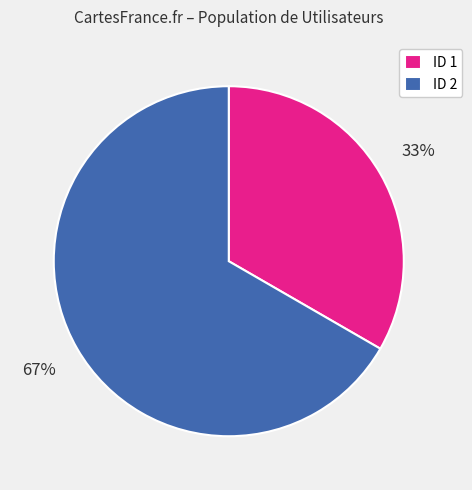

What is the ratio of the value at ID 2 to the value at ID 1?

2.0